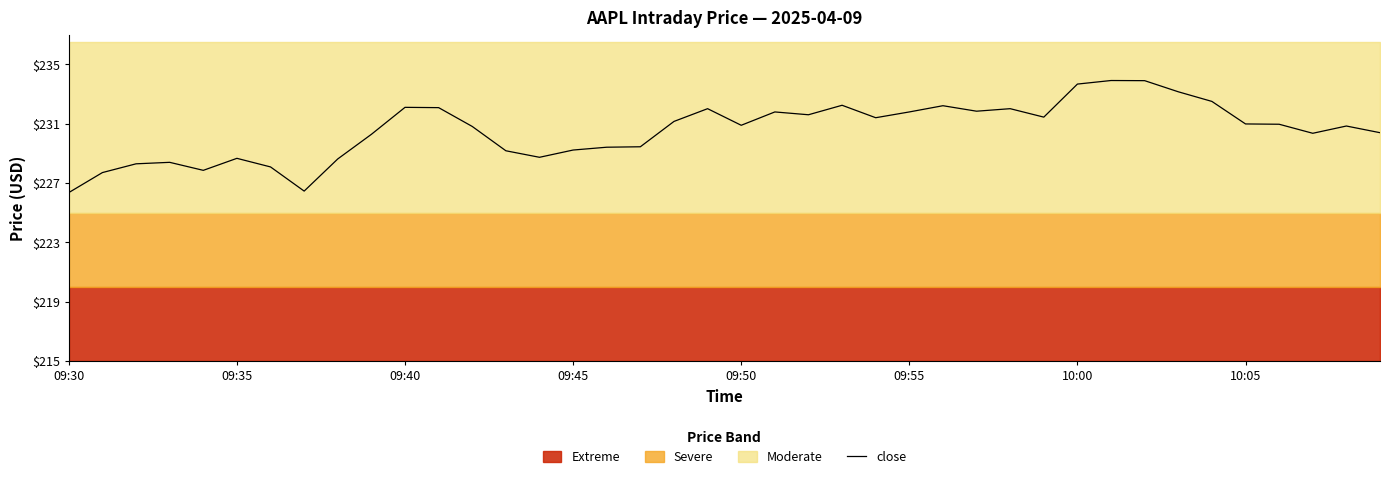

True or false: the data shows 231.8 at 21.

True